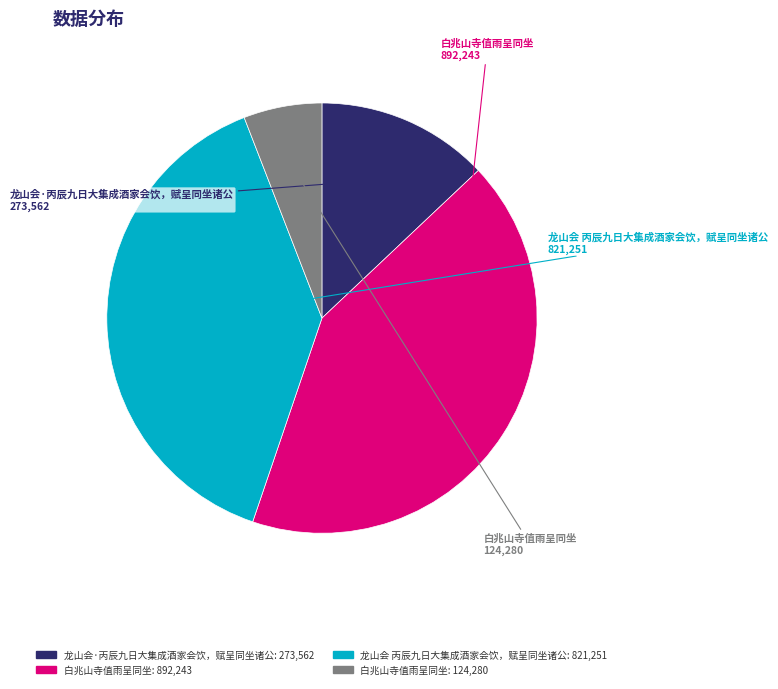

Is there any slice that represents more than half of the pie?

No